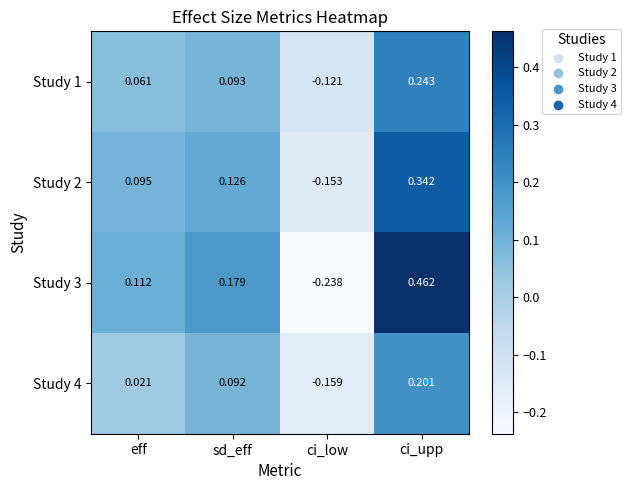

At which label does Study 1 reach its minimum?

ci_low